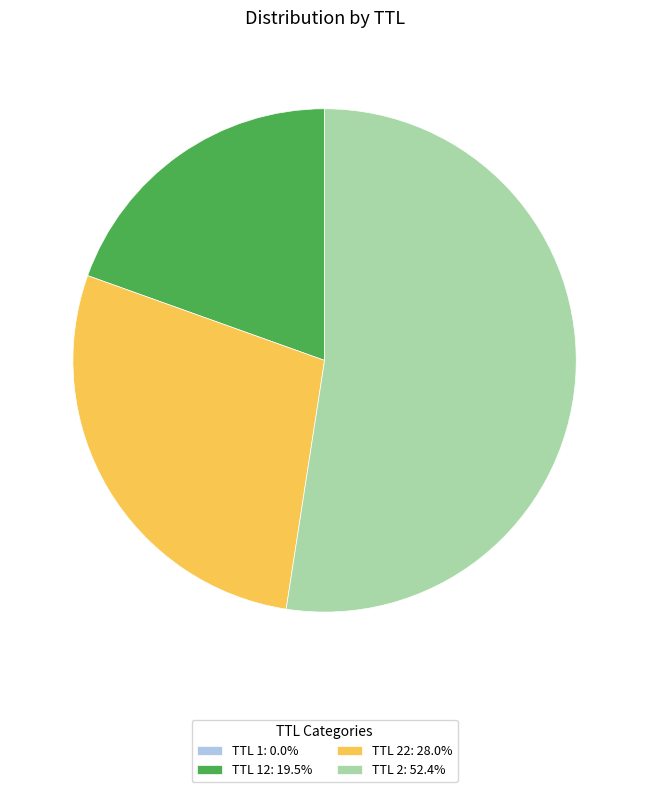

Approximately how many times larger is the value at TTL 12: 19.5% compared to TTL 2: 52.4%?

0.4